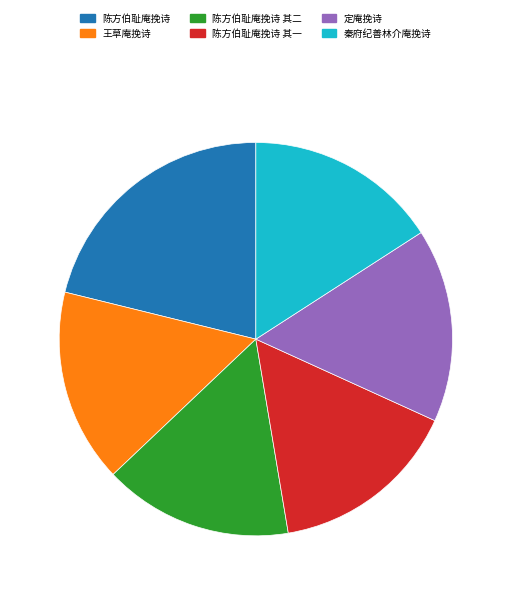

Count the number of slices in the pie.

6